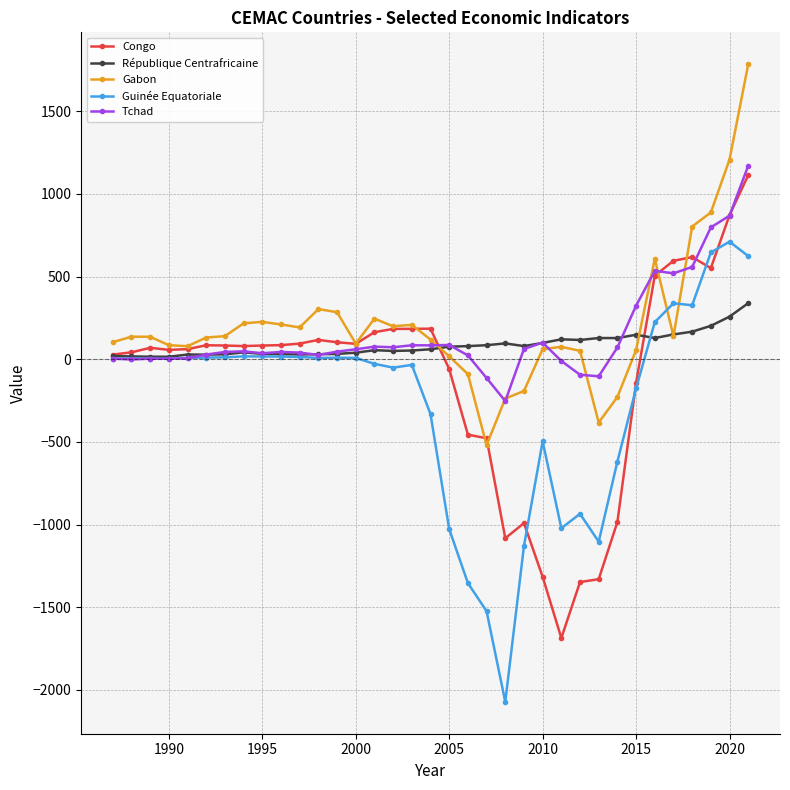

At how many categories does at least one series exceed 266?

9